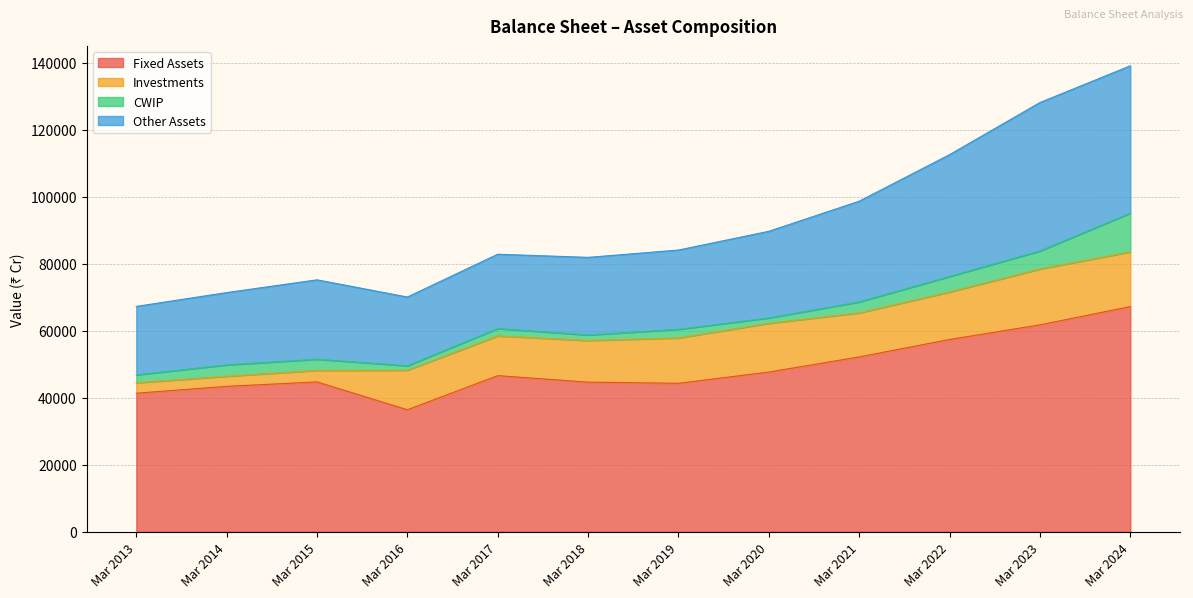

Is it true that Other Assets equals 58690 at Mar 2019?

False